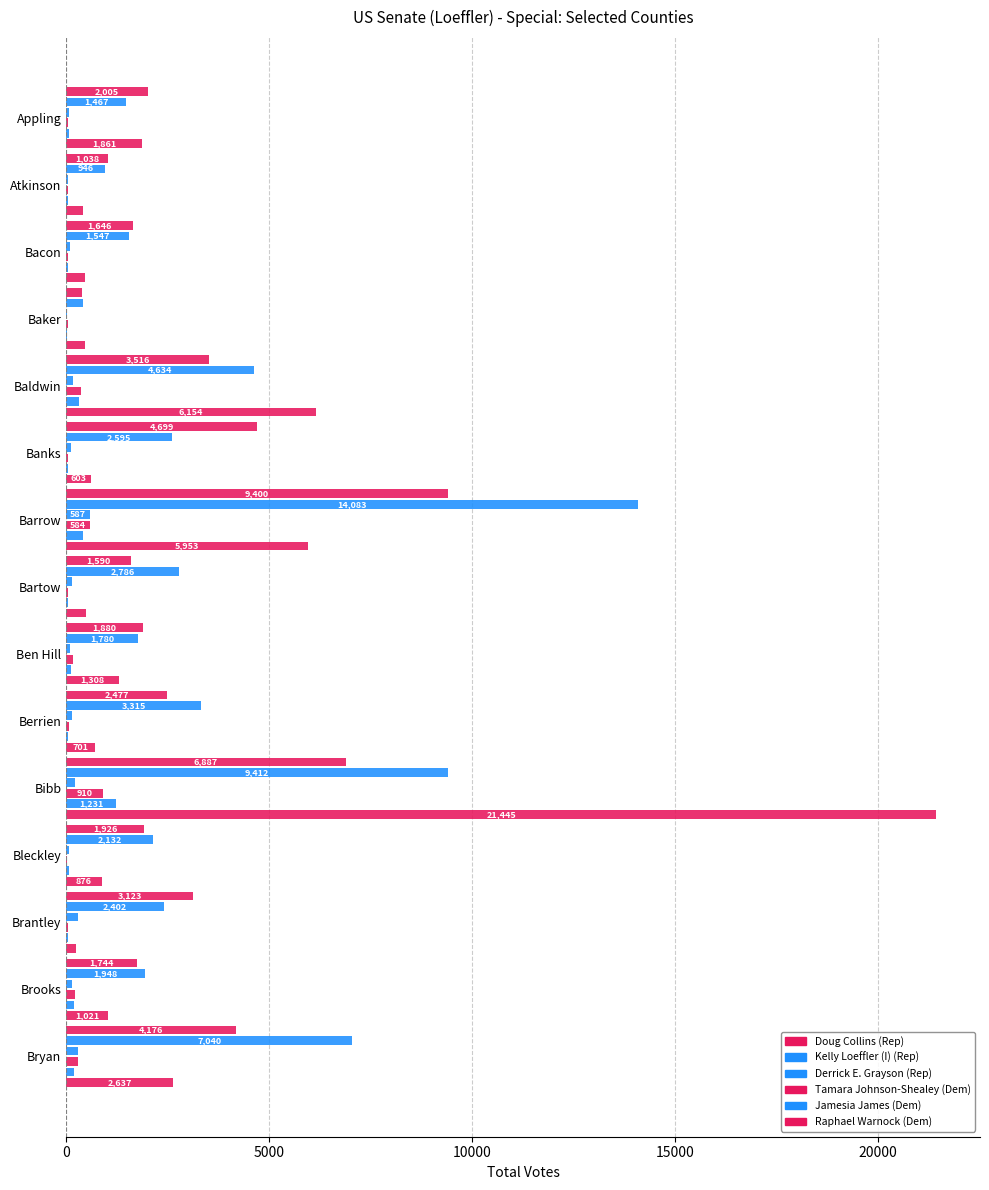

Count the number of data series in this chart.

6